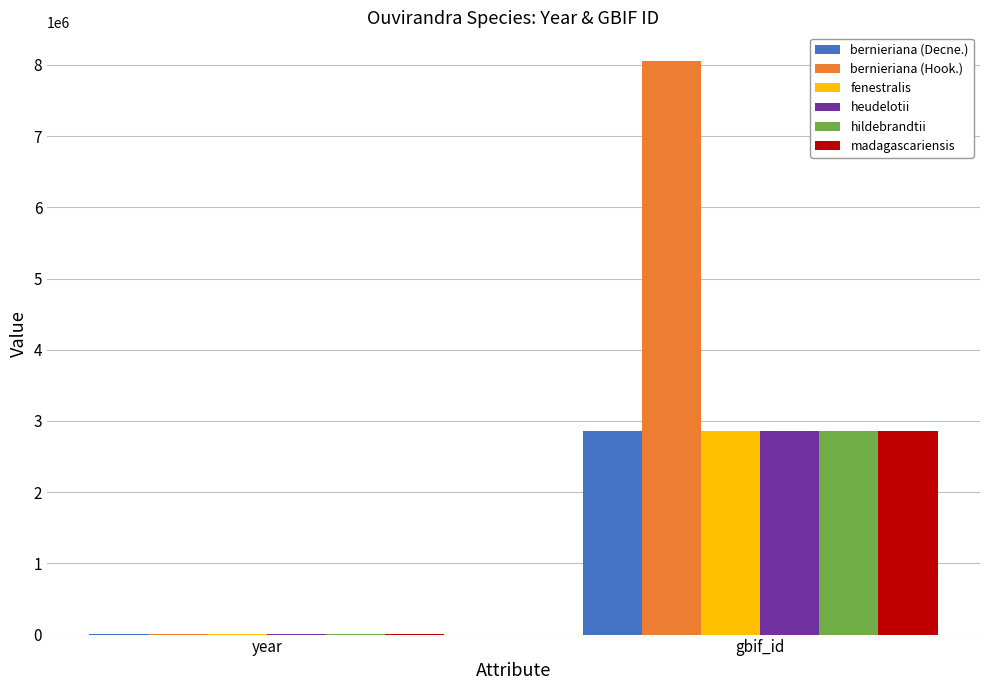

Is the value of madagascariensis at gbif_id greater than the value of fenestralis at year?

Yes